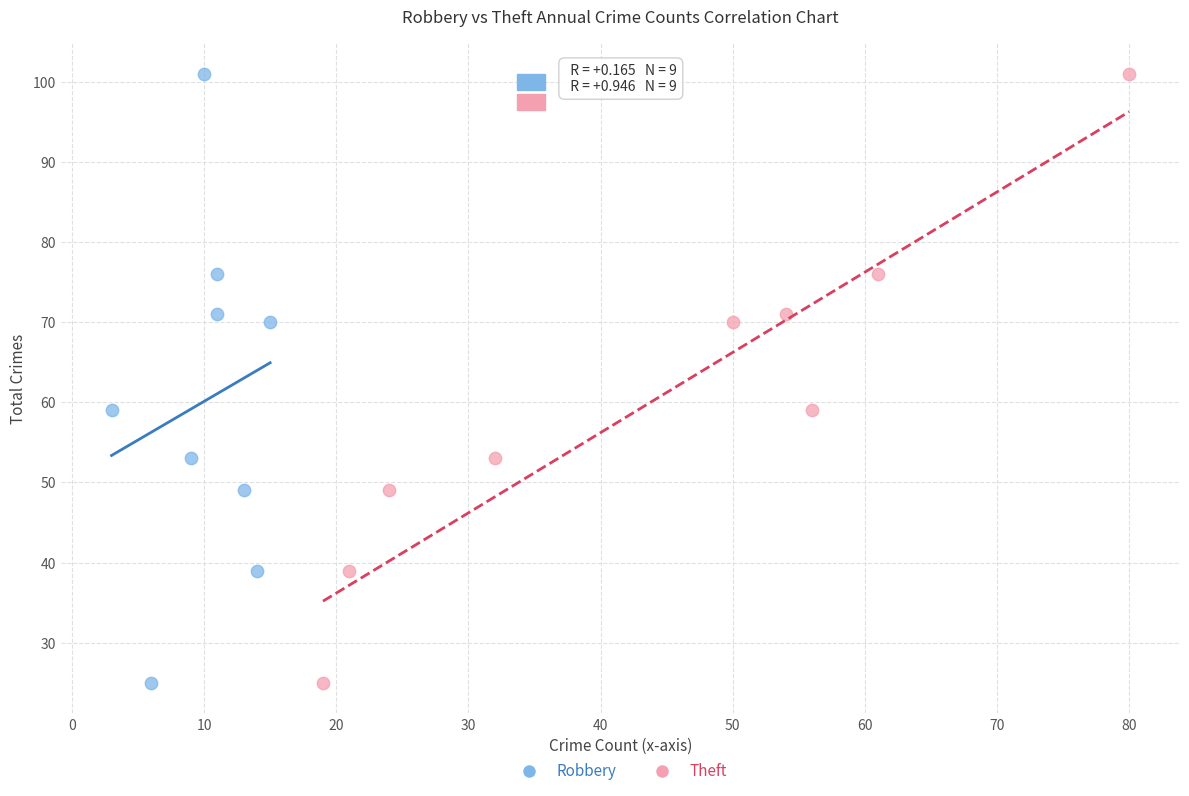

What are all the series names shown in the legend?

Robbery, Theft